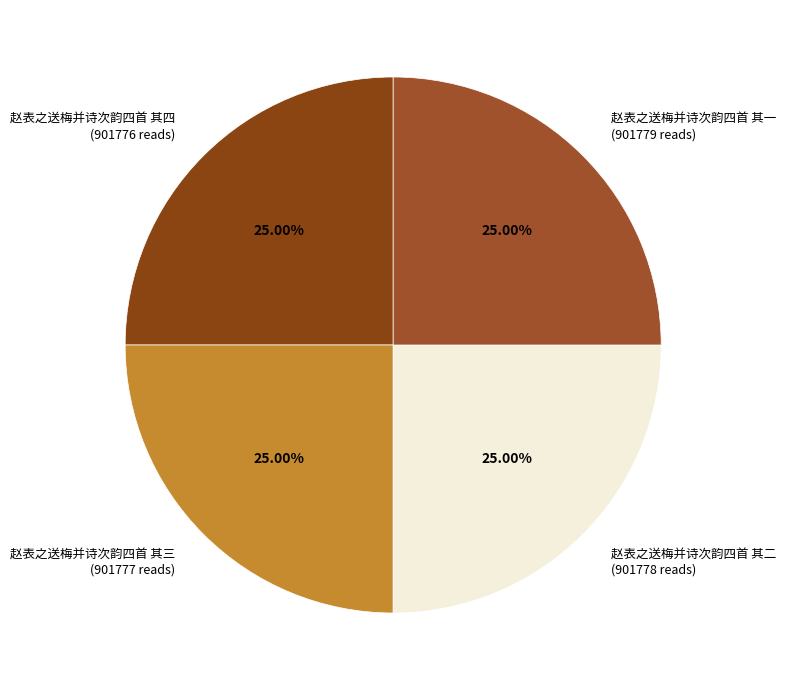

Does 赵表之送梅并诗次韵四首 其二 represent more than half of the total?

No